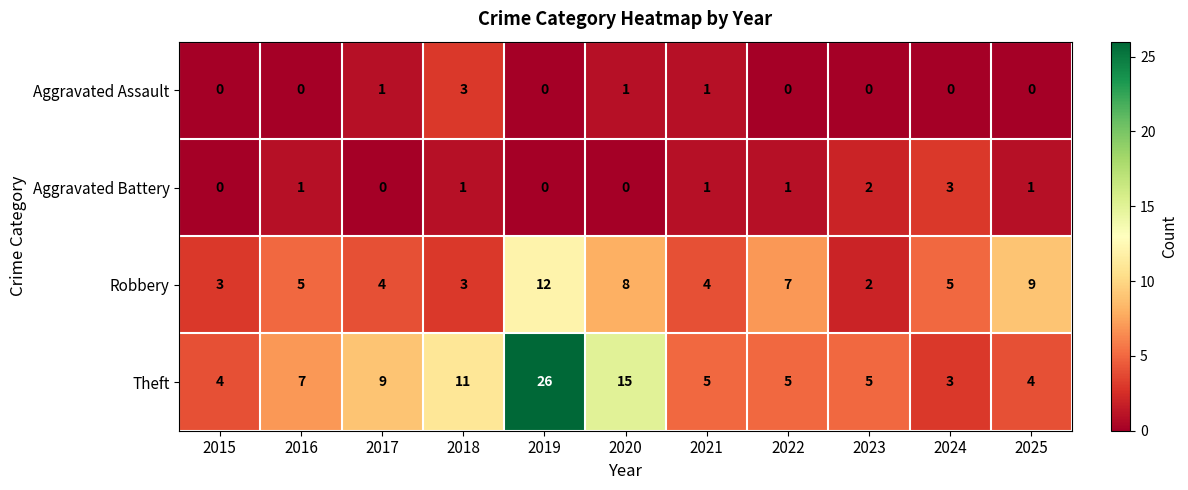

At how many categories does at least one series exceed 24?

1